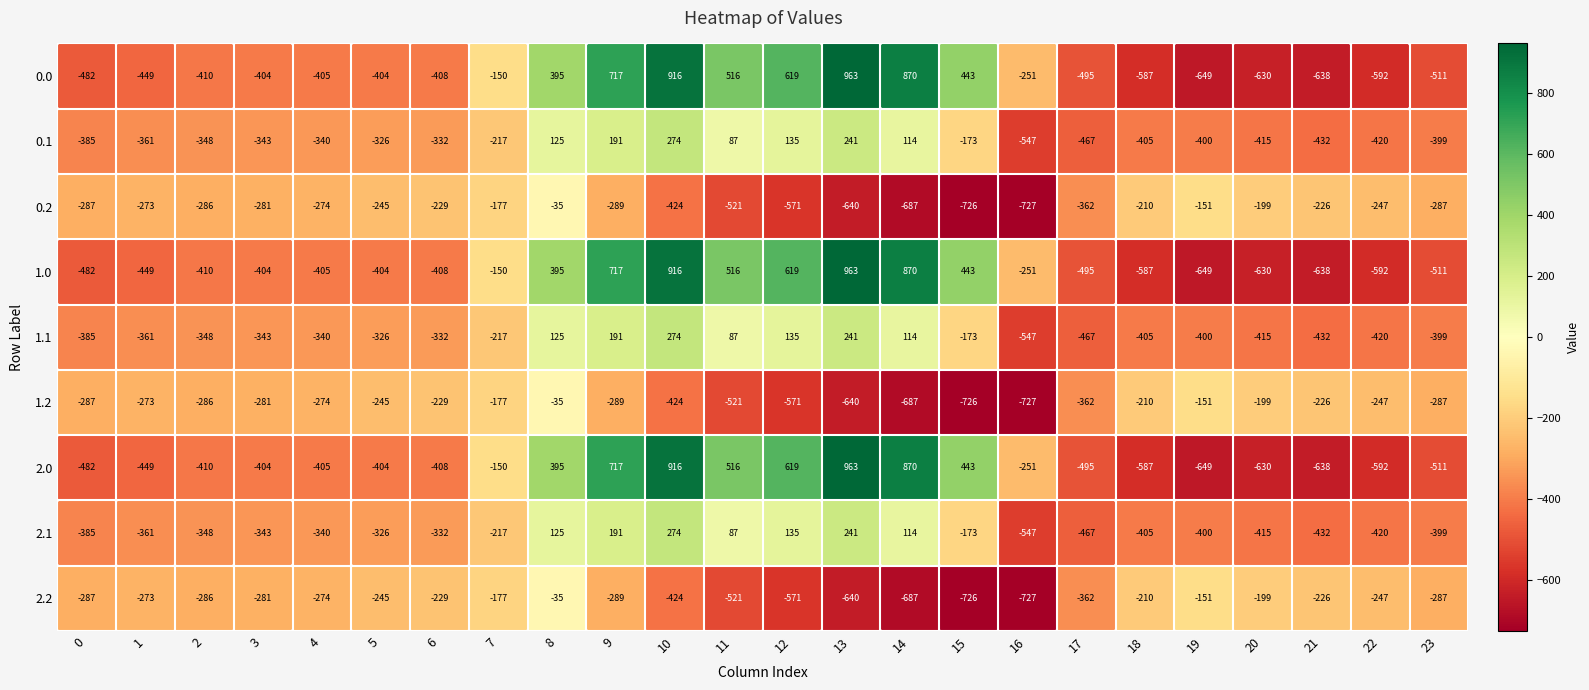

List the labels in order of 1.2 value, largest first.

8, 19, 7, 20, 18, 21, 6, 5, 22, 1, 4, 3, 2, 0, 23, 9, 17, 10, 11, 12, 13, 14, 15, 16